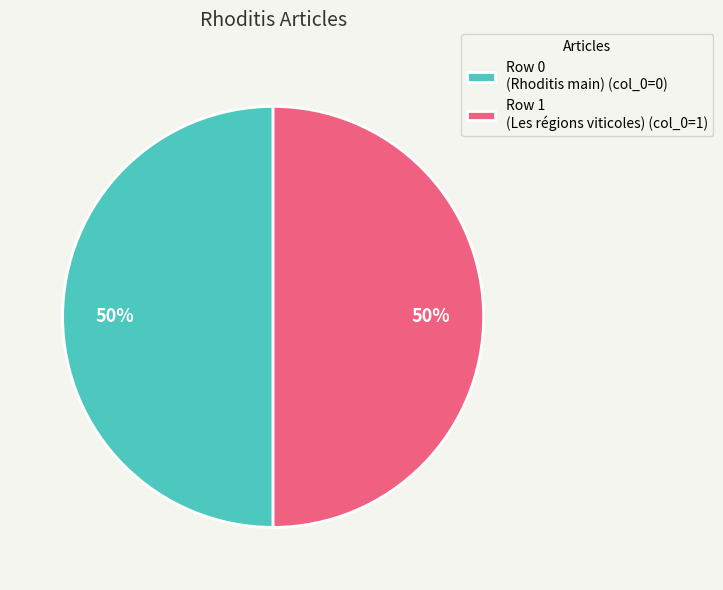

The Row 1 (Les régions viticoles) (col_0=1) slice represents 63% of the pie. True or false?

False